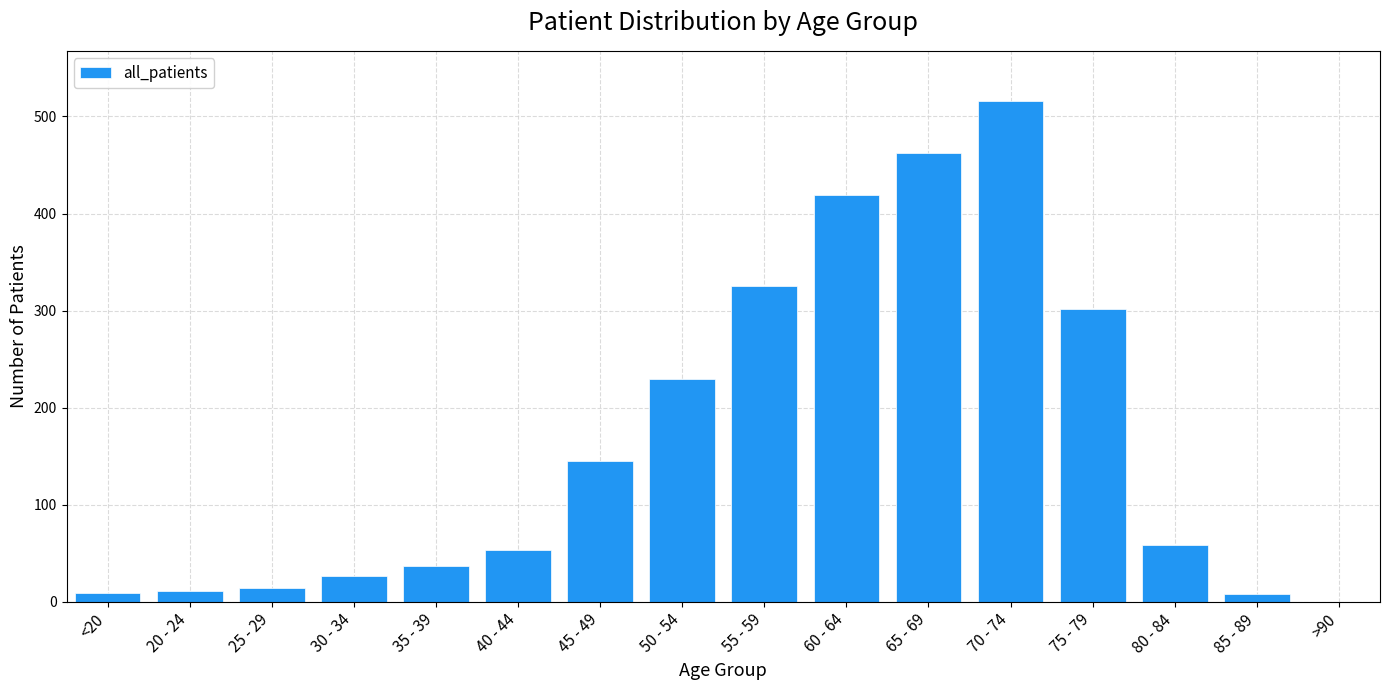

Does the chart contain stacked bars?

No